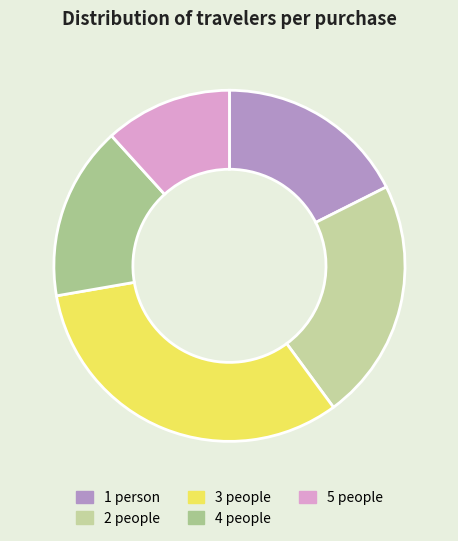

Does 4 account for over 50% of the chart?

No